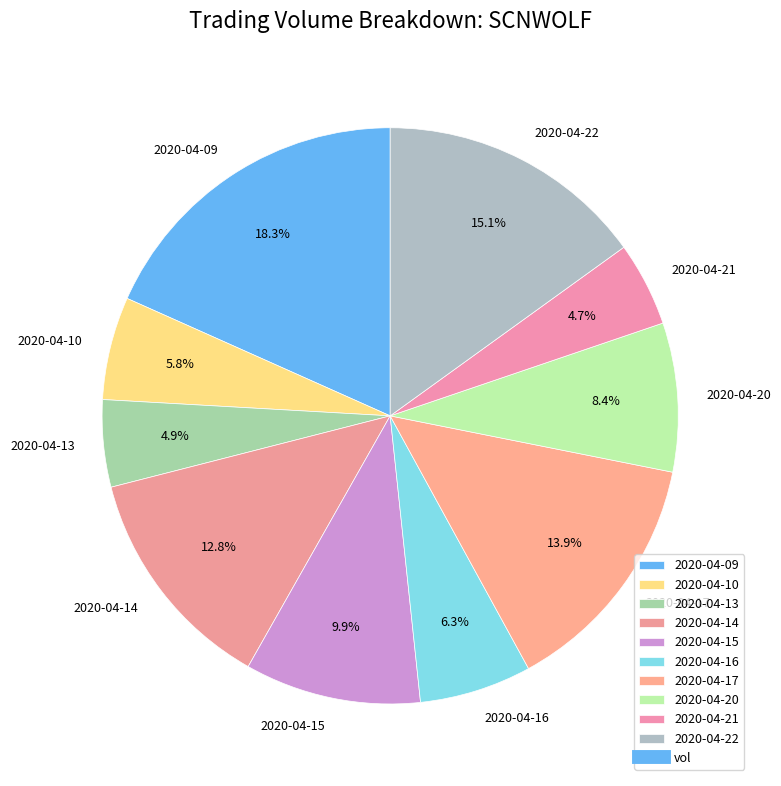

Count the number of slices in the pie.

10